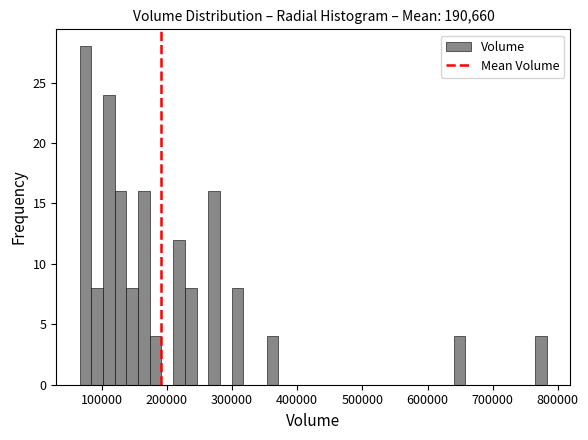

Around what value on the x-axis is the tallest bar? Give the approximate position of its centre, as read against the axis.

70000